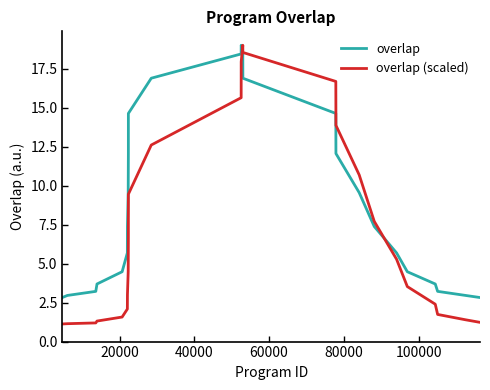

Which series has the largest range (max minus min)?

overlap (scaled)